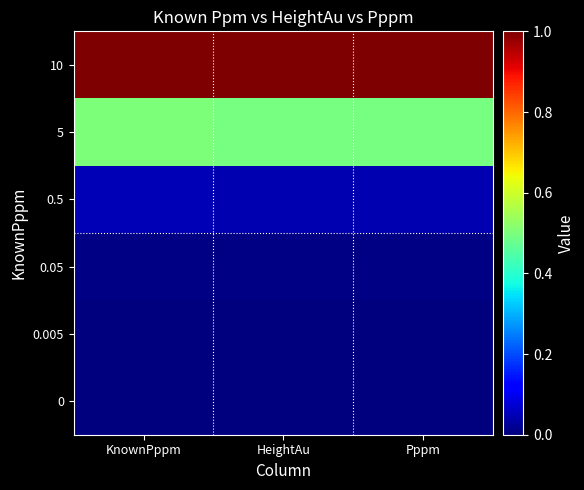

At which category does the chart reach its minimum across all series?

KnownPppm